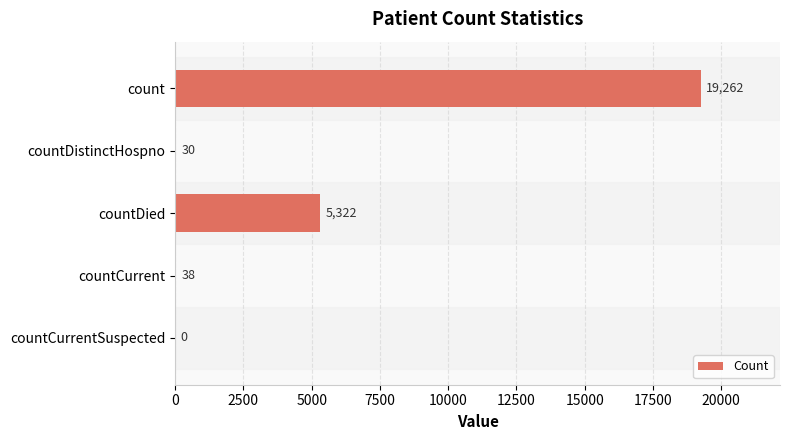

How many values are above zero?

4